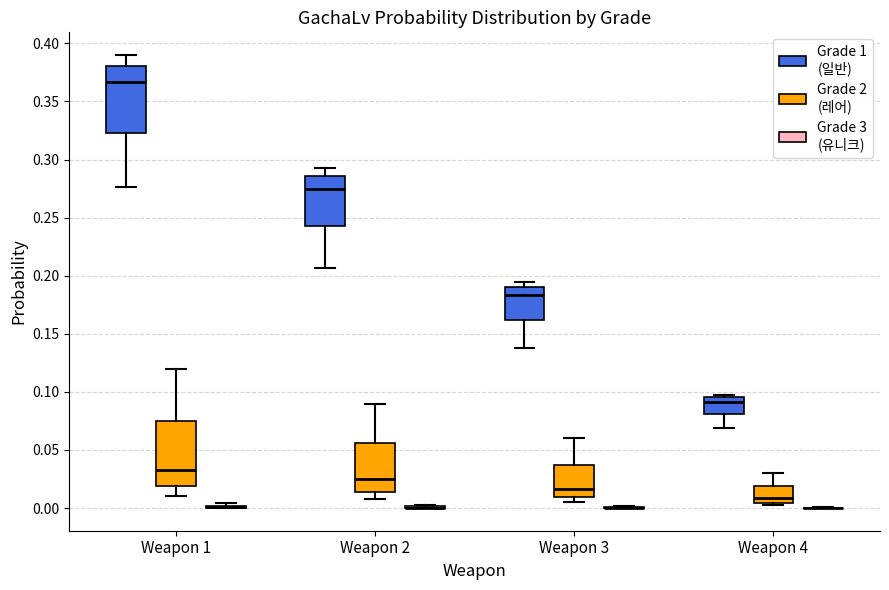

Reading left to right, read every box against the y-axis: the position of its median line, the range the box covers, and the ends of its whiskers. The values are not printed on the chart, so give them approximately, as read against the axis.

Weapon 1 (Grade 1 (일반)): median 0.365, box 0.325 to 0.380, whiskers 0.275 to 0.390
Weapon 1 (Grade 2 (레어)): median 0.035, box 0.020 to 0.075, whiskers 0.010 to 0.120
Weapon 1 (Grade 3 (유니크)): box collapsed to a line at 0.000, whiskers 0.000 to 0.005
Weapon 2 (Grade 1 (일반)): median 0.275, box 0.240 to 0.285, whiskers 0.205 to 0.295
Weapon 2 (Grade 2 (레어)): median 0.025, box 0.015 to 0.055, whiskers 0.010 to 0.090
Weapon 2 (Grade 3 (유니크)): box collapsed to a line at 0.000, whiskers 0.000 to 0.005
Weapon 3 (Grade 1 (일반)): median 0.185, box 0.160 to 0.190, whiskers 0.140 to 0.195
Weapon 3 (Grade 2 (레어)): median 0.015, box 0.010 to 0.040, whiskers 0.005 to 0.060
Weapon 3 (Grade 3 (유니크)): box collapsed to a line at 0.000, whiskers 0.000 to 0.000
Weapon 4 (Grade 1 (일반)): median 0.090, box 0.080 to 0.095, whiskers 0.070 to 0.100
Weapon 4 (Grade 2 (레어)): median 0.010, box 0.005 to 0.020, whiskers 0.005 (just below the box's lower edge) to 0.030
Weapon 4 (Grade 3 (유니크)): box collapsed to a line at 0.000, whiskers 0.000 to 0.000